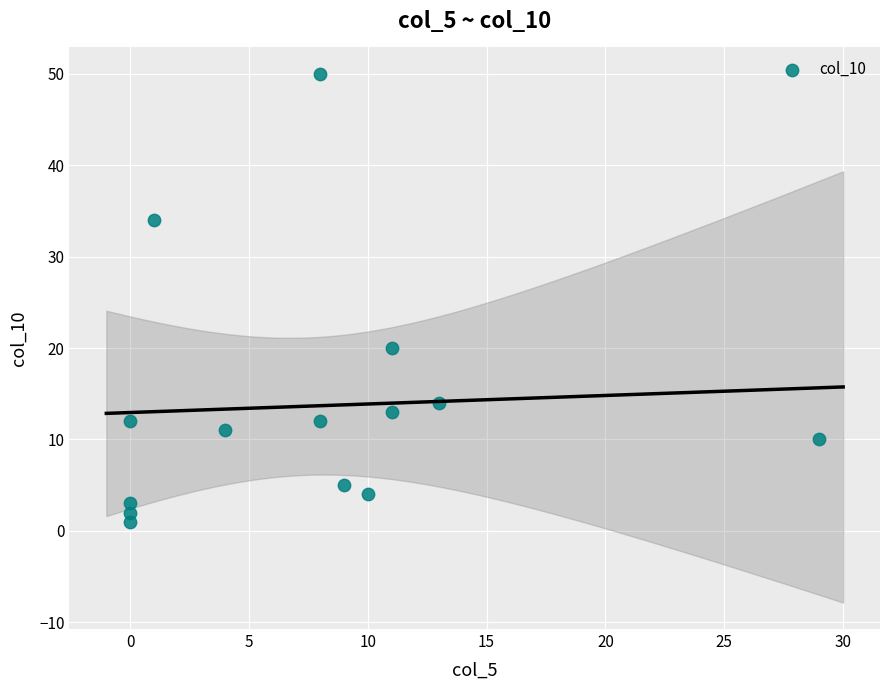

What Y value in the scatter plot is closest to 25?

20